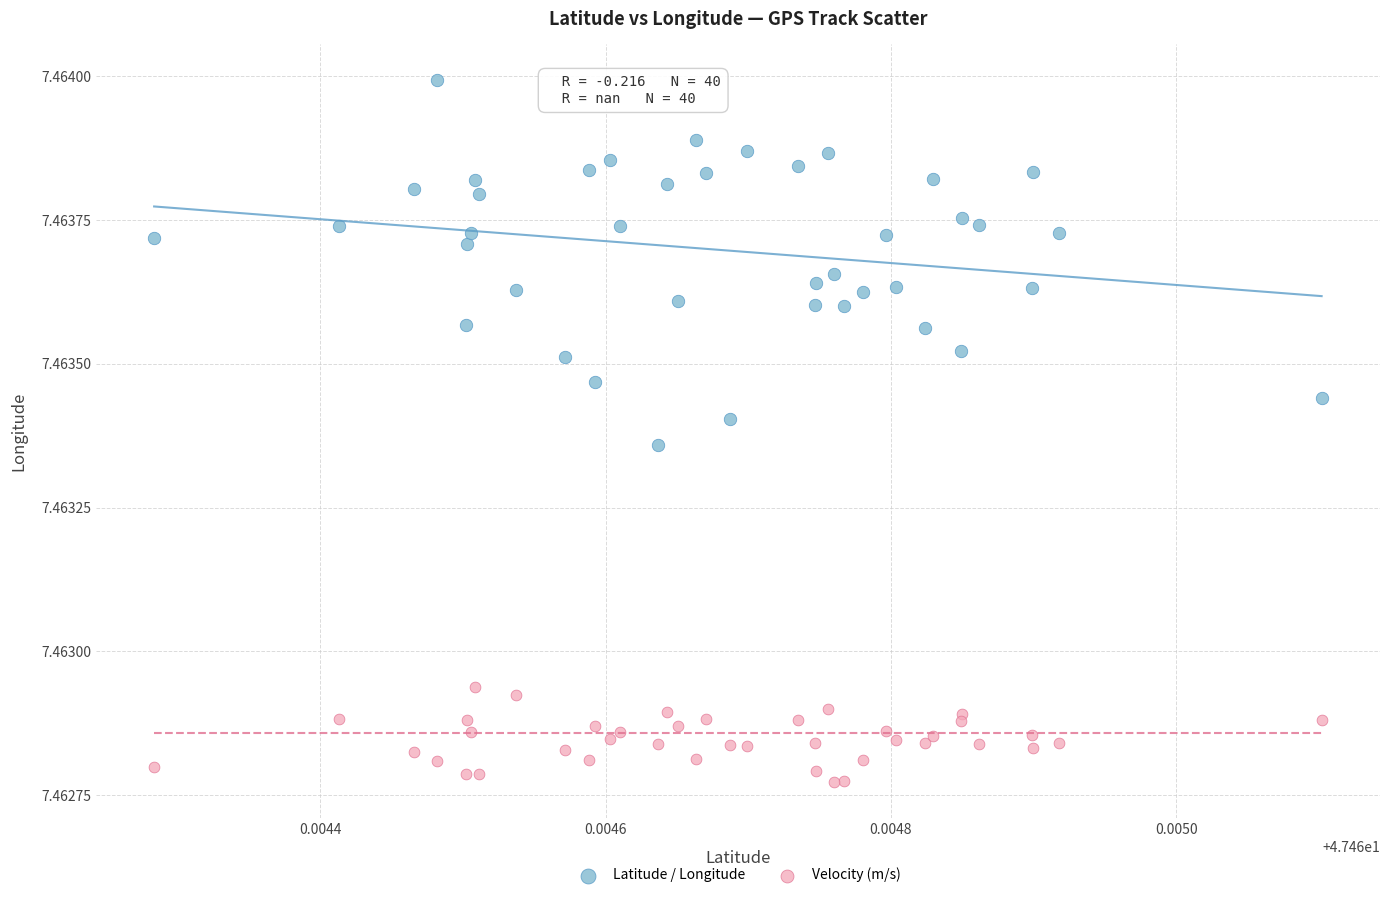

Which series contains the lowest Y value?

Velocity (m/s)